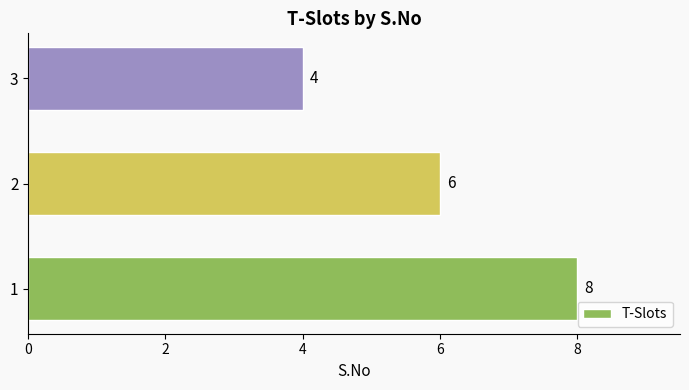

Are the bars grouped side by side (vs. stacked)?

No